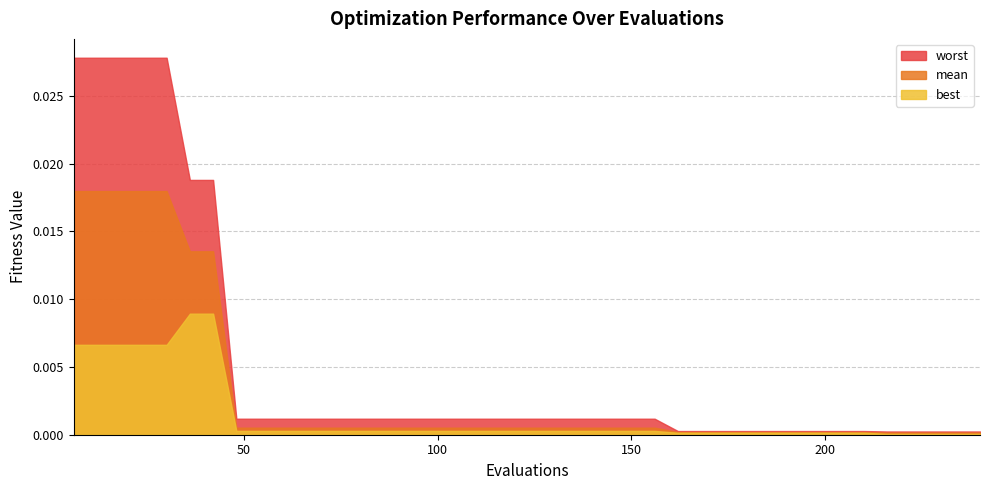

Which series has the largest total across all categories?

worst